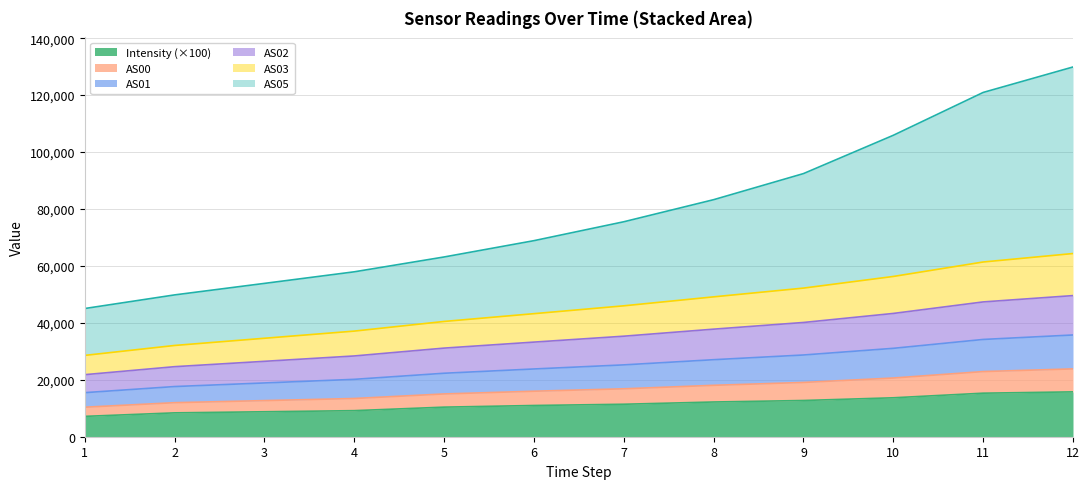

What is the maximum value shown in the chart?

129890.3